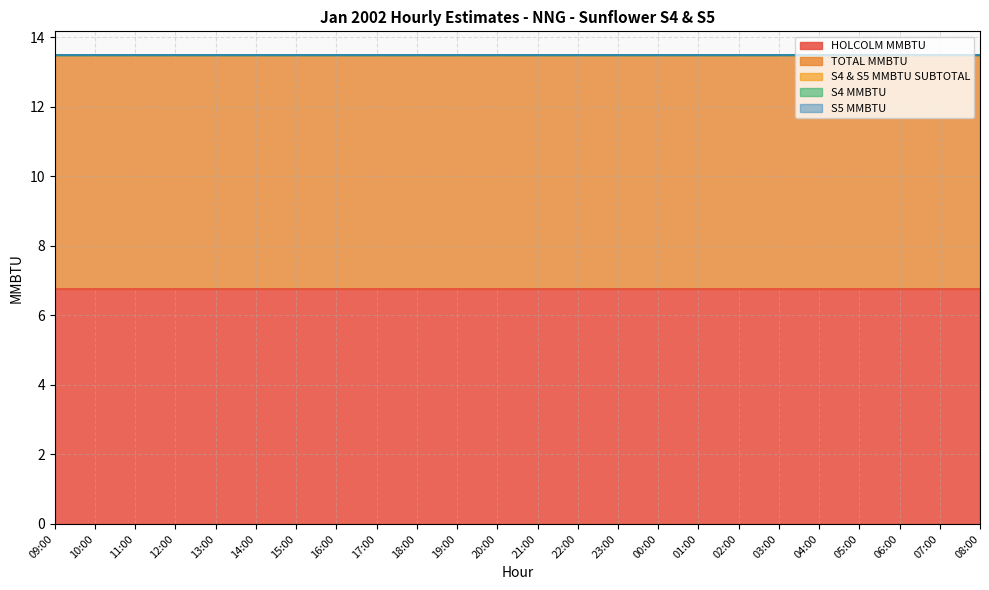

What is the label of the 17th point from the right?

16:00